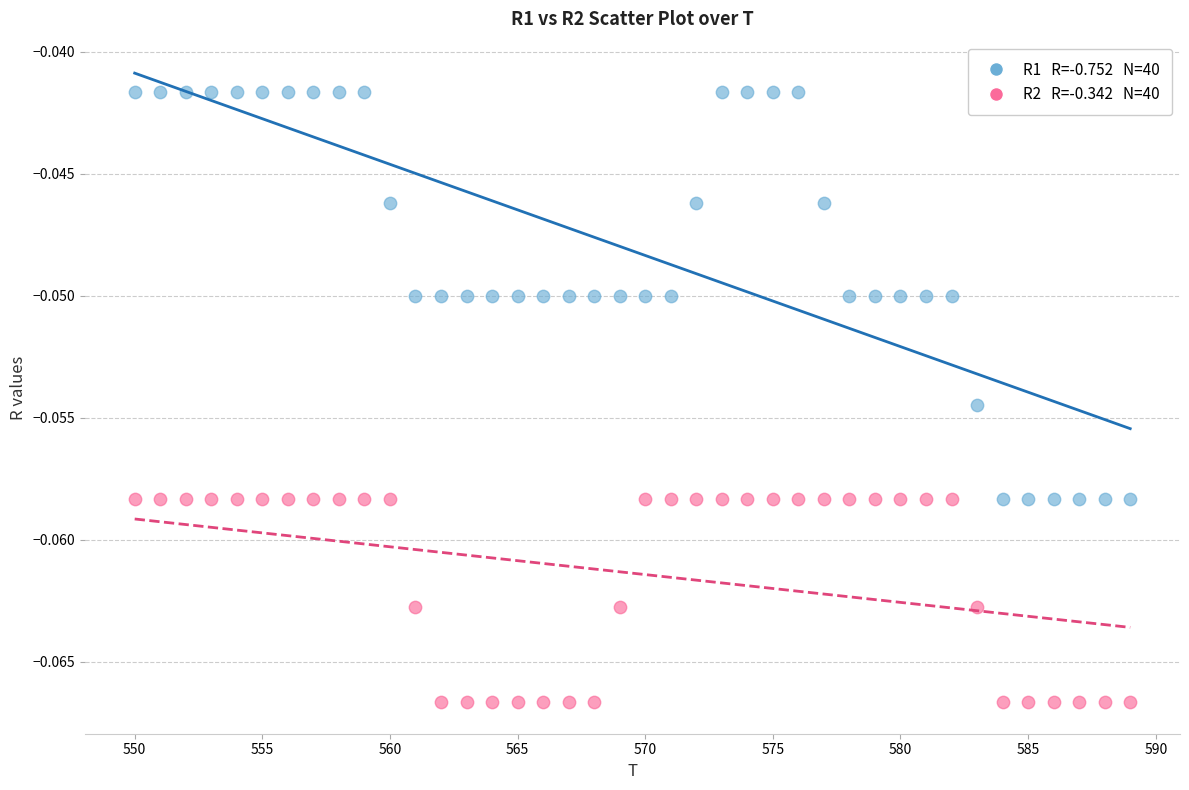

Across all data points, what is the range of X values (max minus min)?

39.0